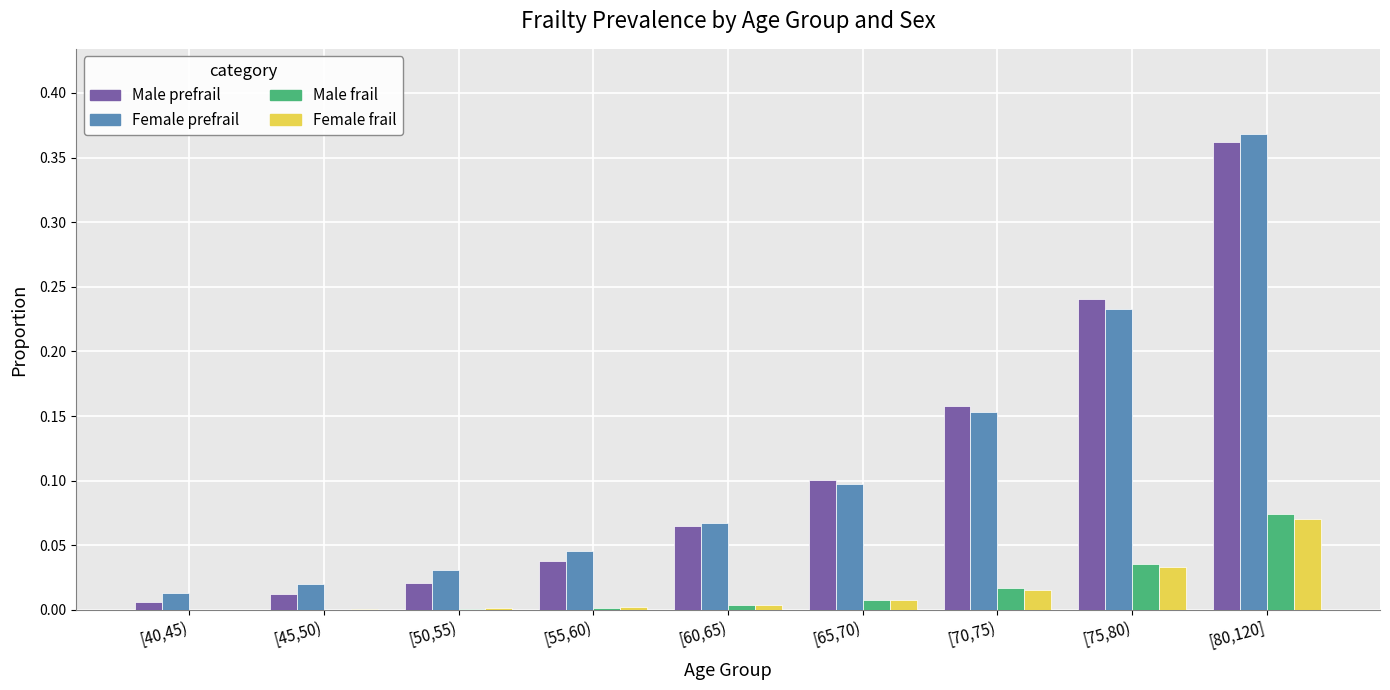

True or false: Female prefrail has a value of 0.0 at [45,50).

True